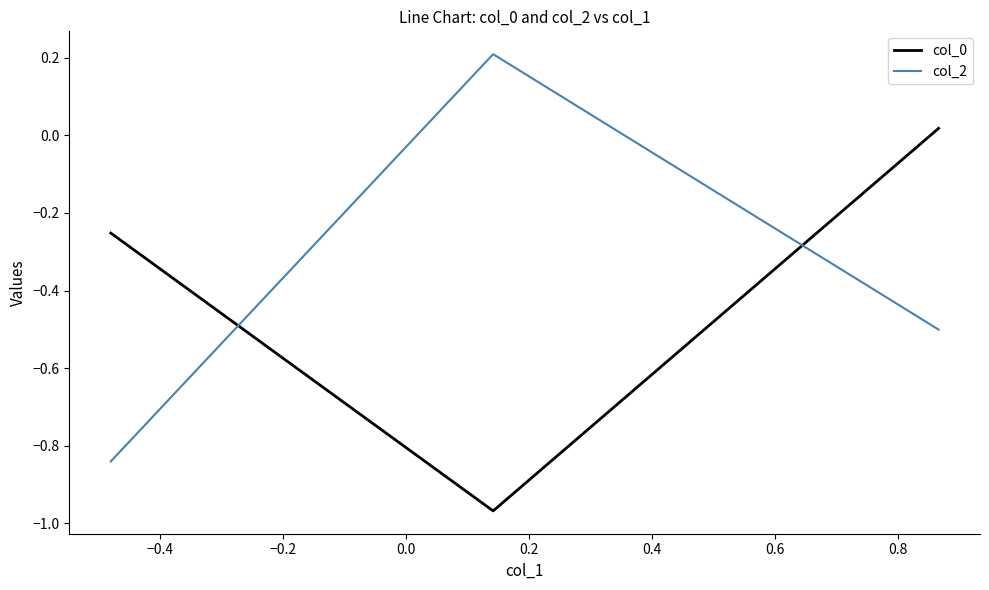

How many values in the col_0 series are below 0?

2